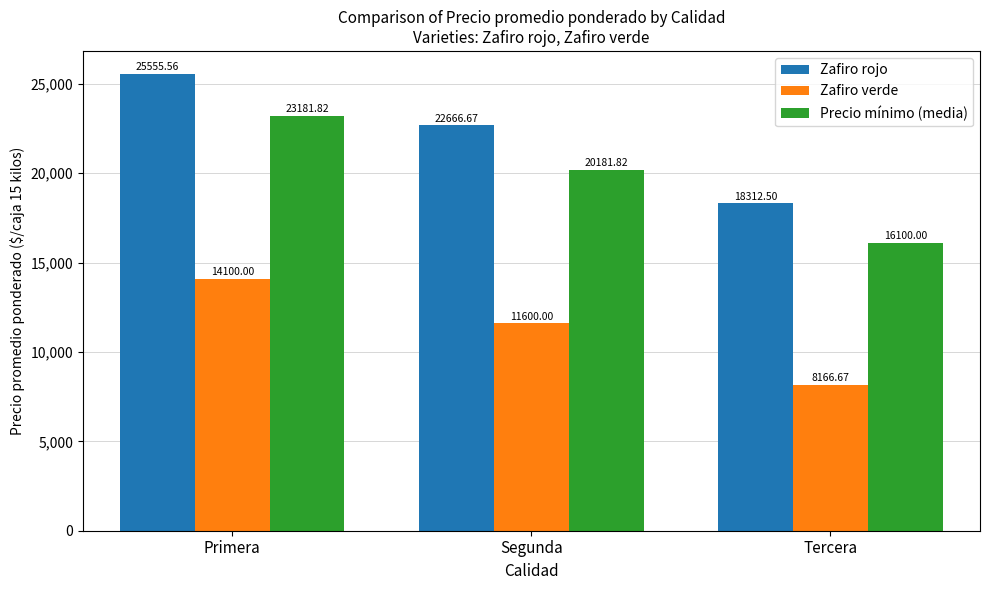

Reading left to right, extract all data points from this chart.

Zafiro rojo: 25555.6	22666.7	18312.5
Zafiro verde: 14100.0	11600.0	8166.7
Precio mínimo (media): 23181.8	20181.8	16100.0